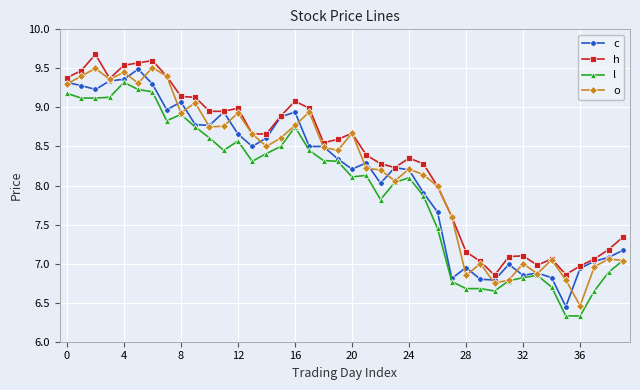

What is the value of the h point at the 18th from the left?

9.0